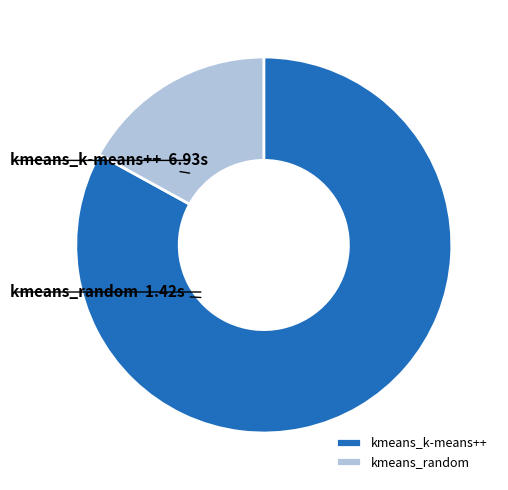

Rank the categories by value from highest to lowest.

kmeans_k-means++, kmeans_random